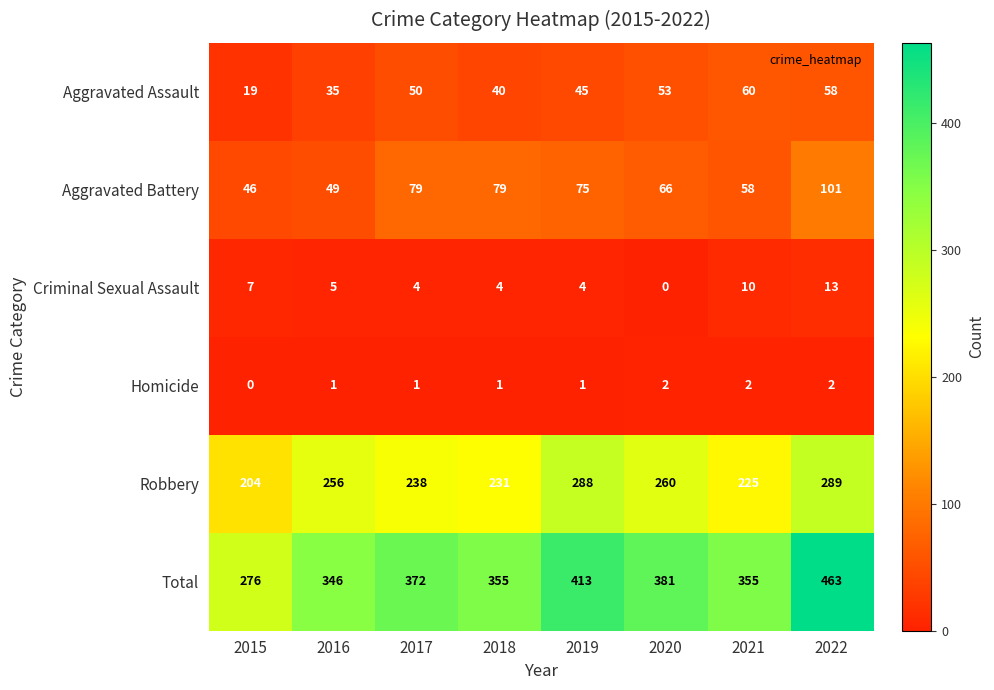

What is the difference between the Total values at 2022 and 2019?

50